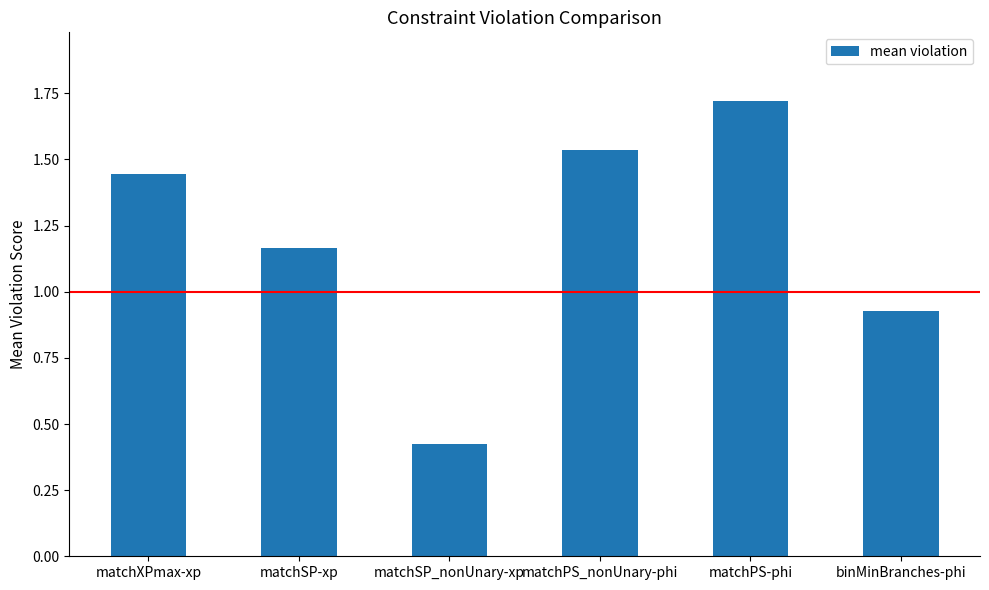

Which category has the highest value across all series?

matchPS-phi